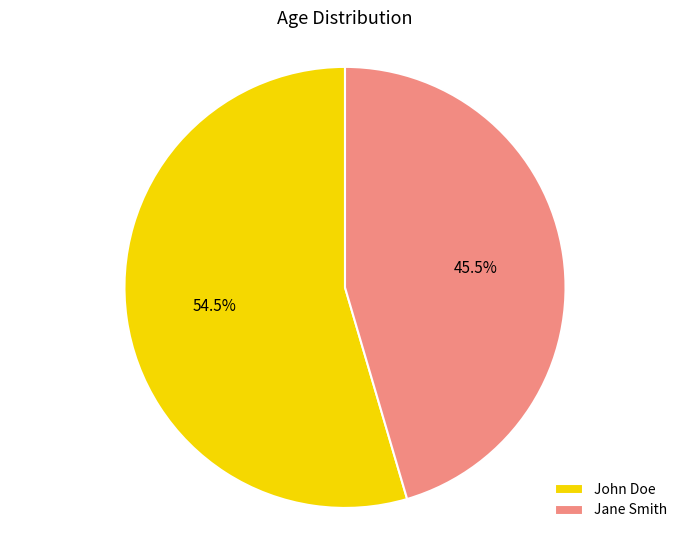

Approximately how many times larger is the value at Jane Smith compared to John Doe?

0.8